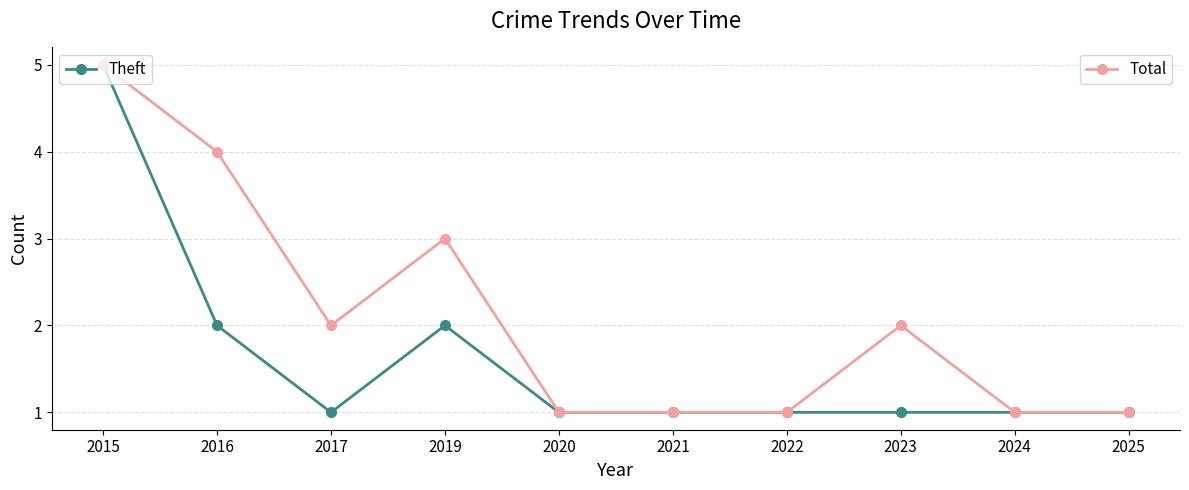

At which category is the sum across all series the highest?

2015